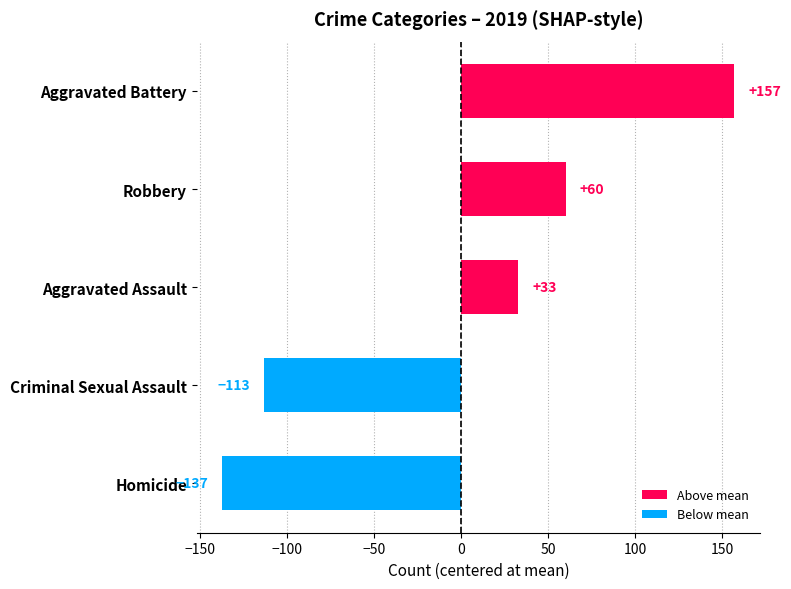

Which category has the lowest value across all series?

Homicide